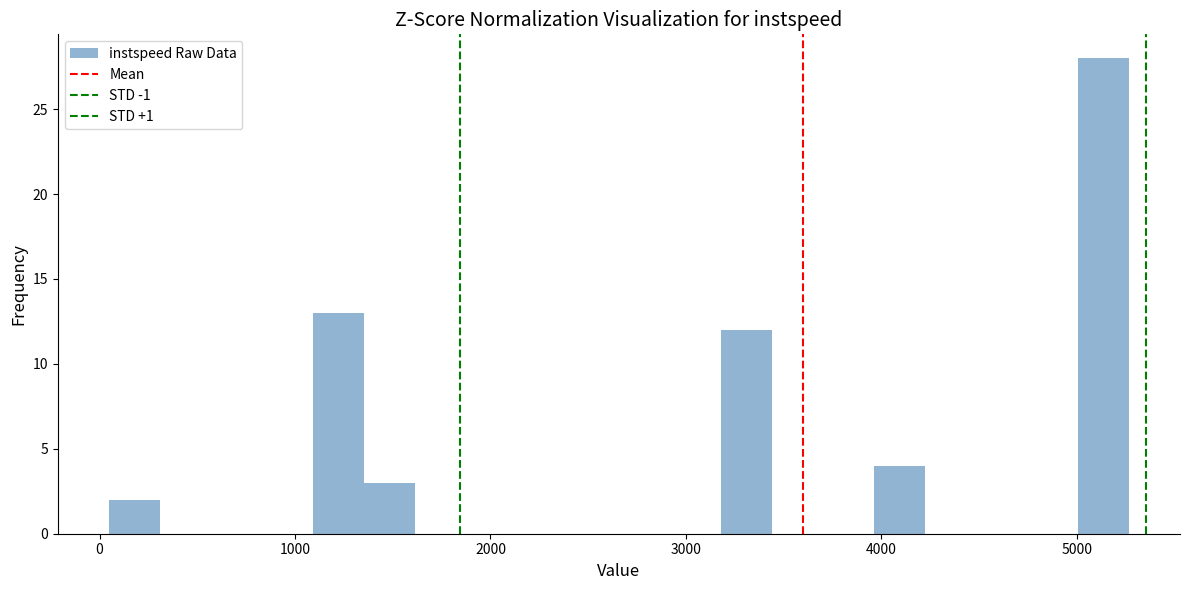

Read against the x-axis, roughly where is the centre of the tallest bar?

5100